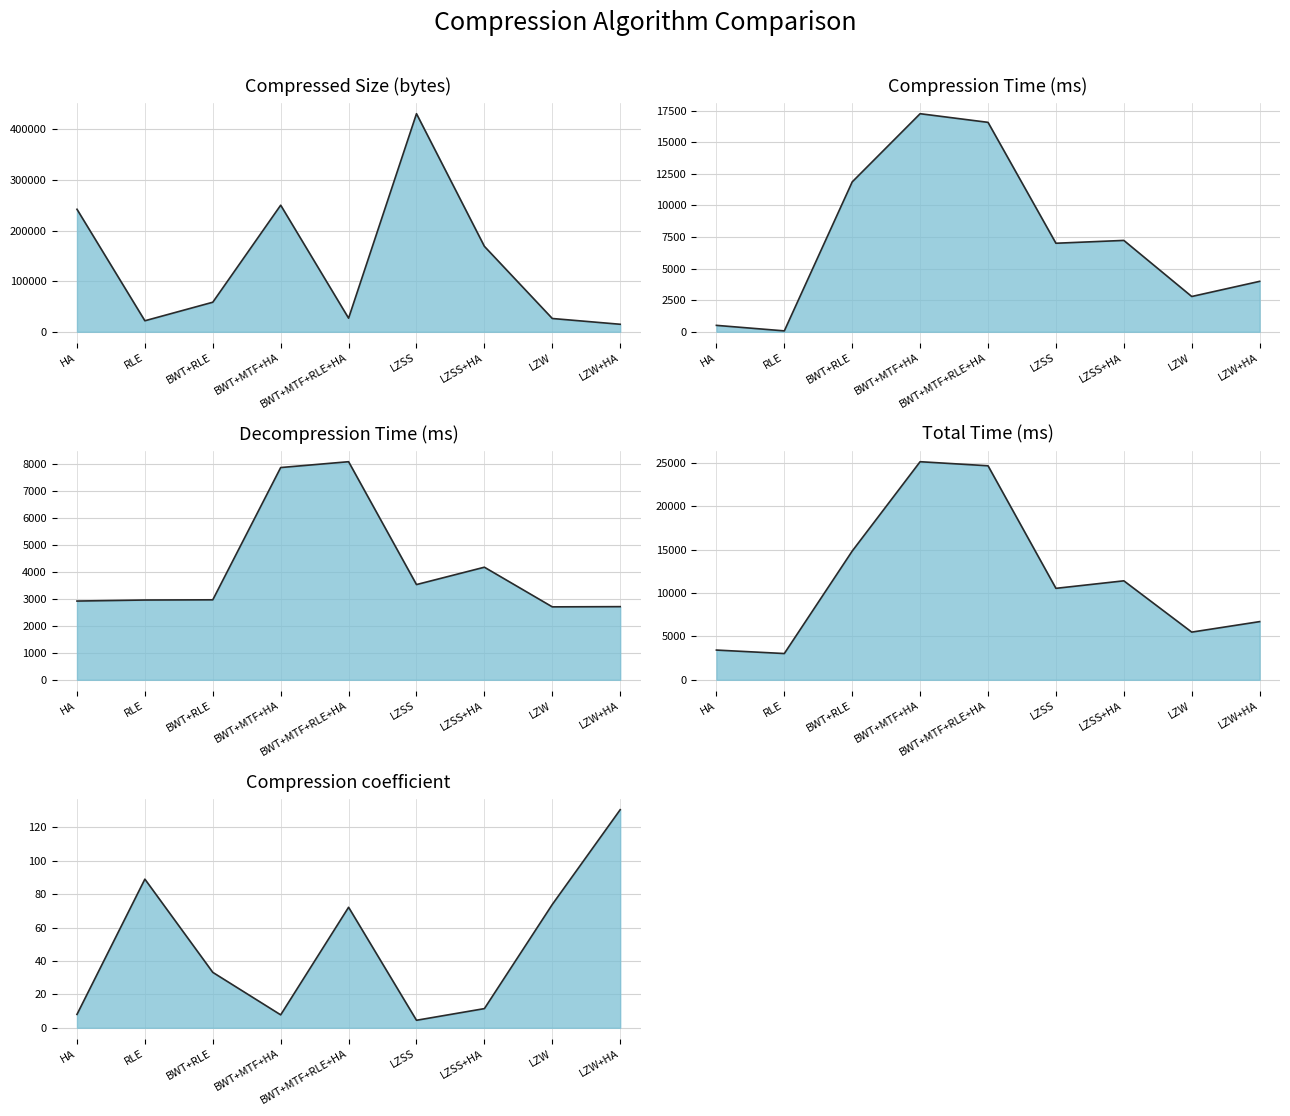

How many distinct data groups are displayed?

5